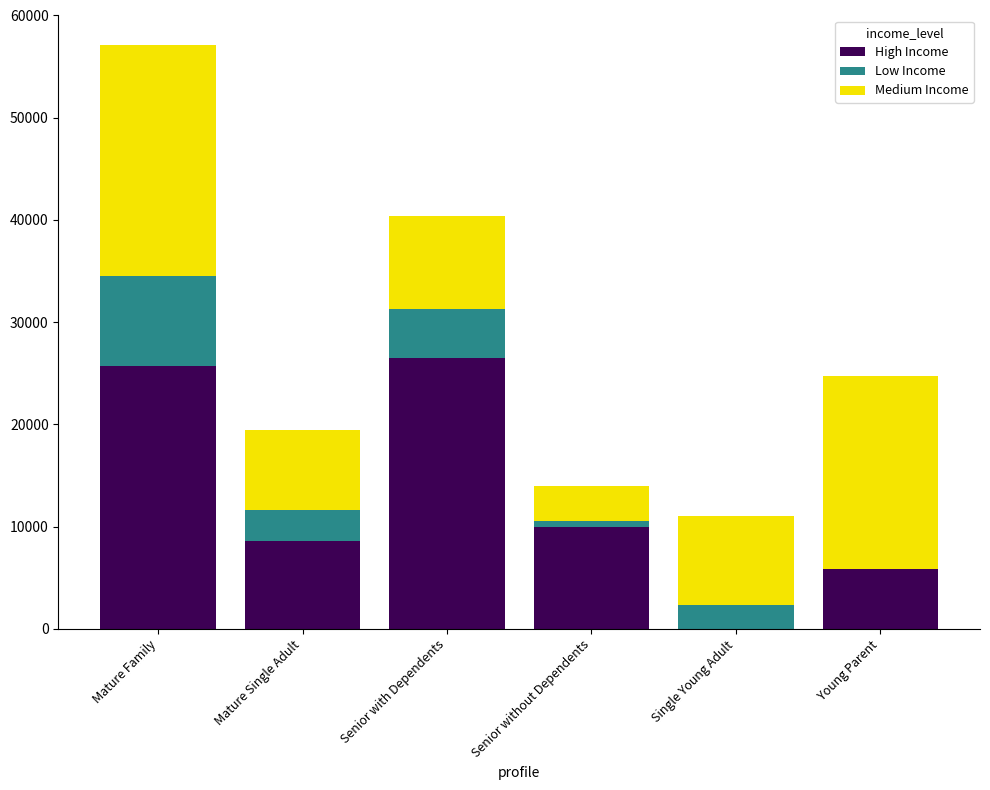

What is the approximate value of High Income at Mature Single Adult?

8570